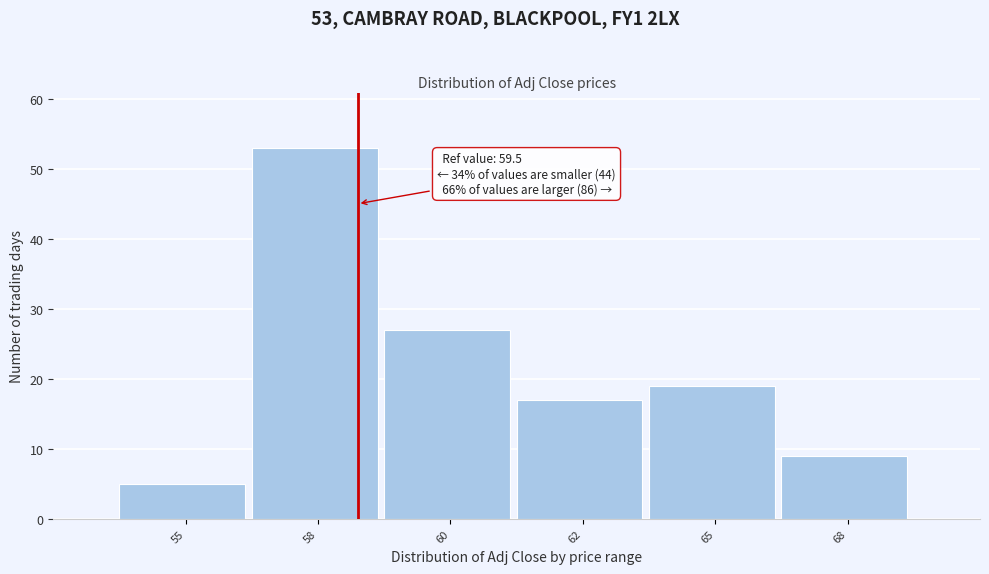

Reading left to right, list all the values displayed in this chart.

5	53	27	17	19	9